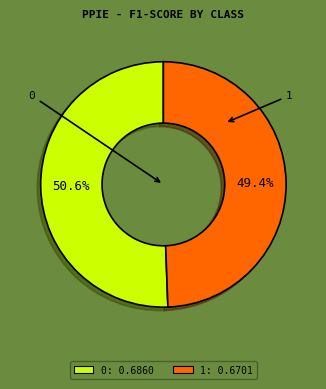

To the nearest percent, what percentage of the pie is 1?

49%